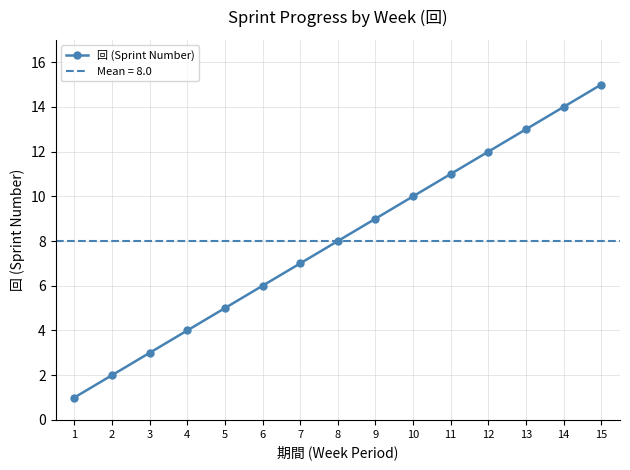

What is the sum of the values at 4 and 1?

5